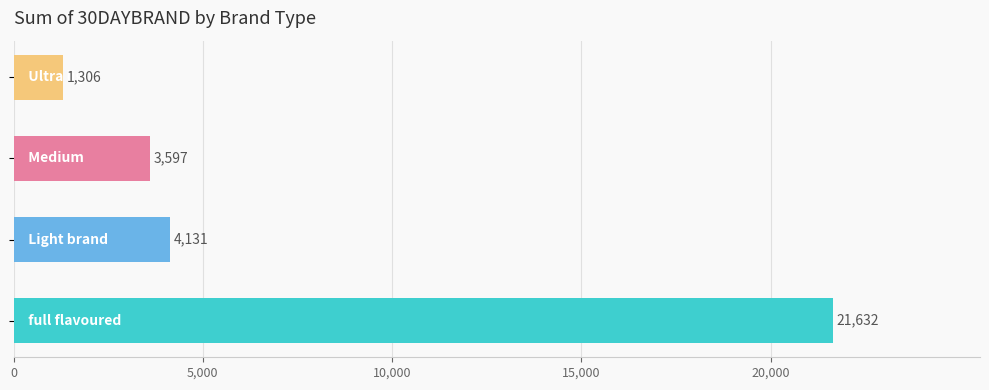

What is the maximum value shown in the chart?

21632